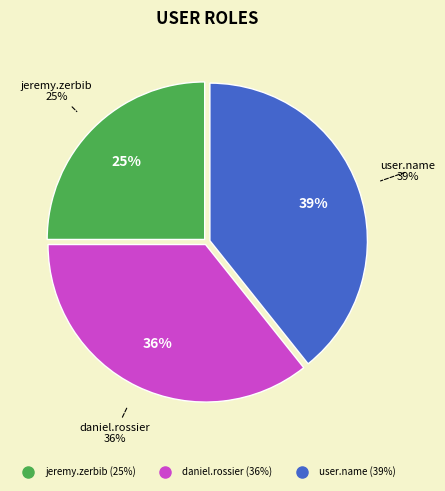

To the nearest percent, what is the combined percentage of jeremy.zerbib and user.name?

64%